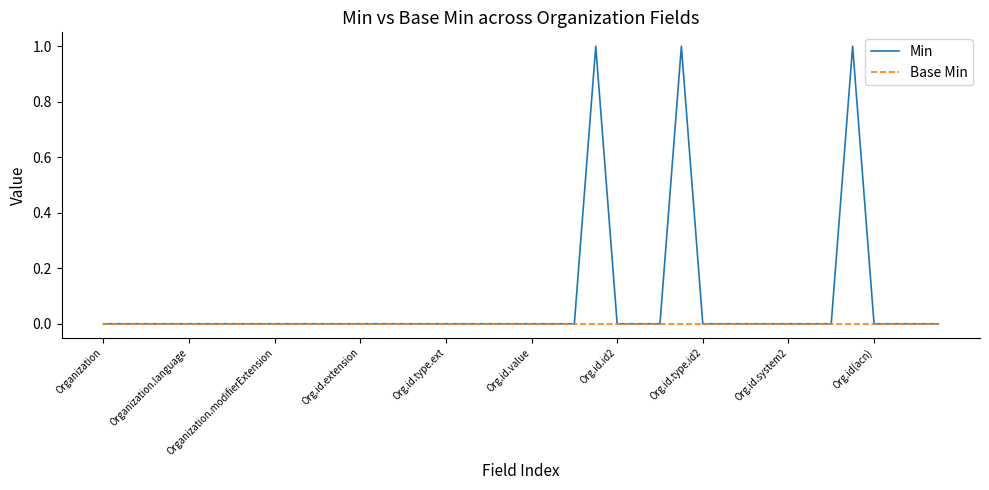

Which series has the largest total across all categories?

Min